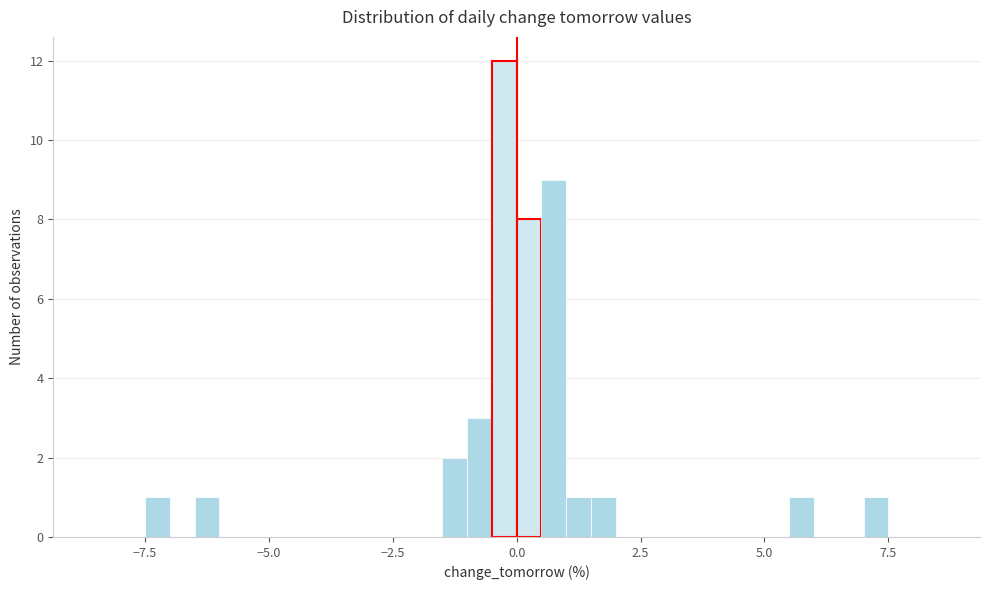

Read against the x-axis, roughly where is the centre of the tallest bar?

0.0